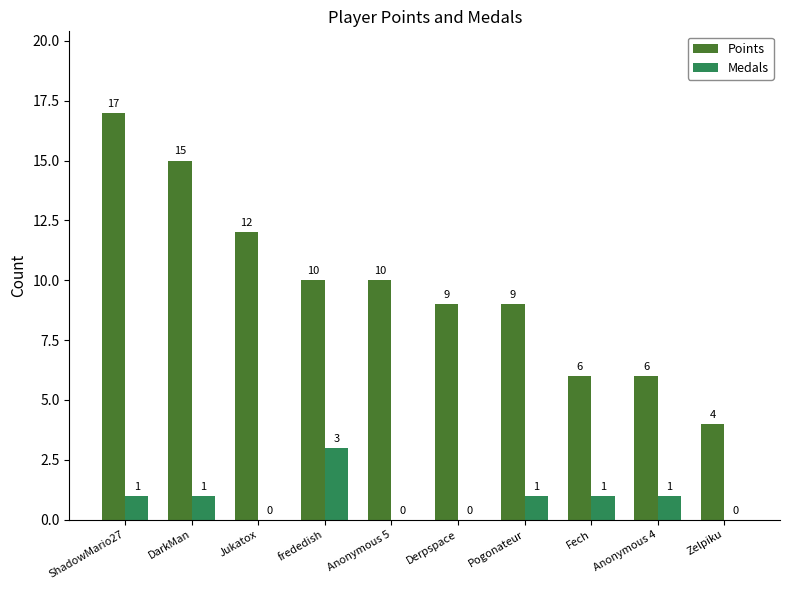

What is the sum of all Points values?

98